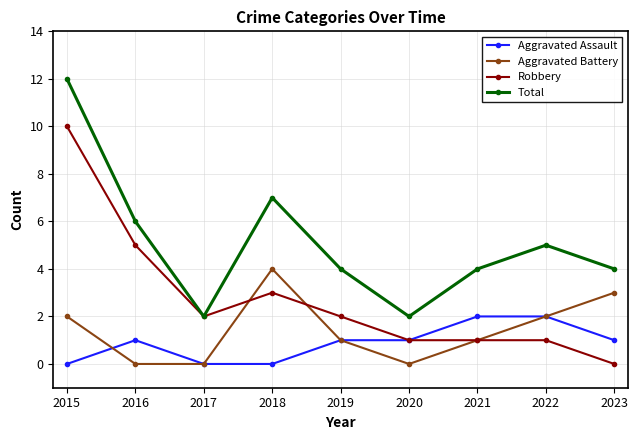

What is the value of the Total point at the 8th from the left?

5